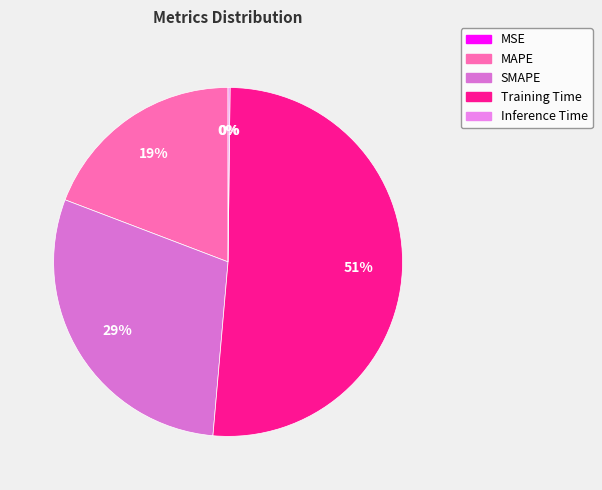

How many slices are in this pie chart?

5